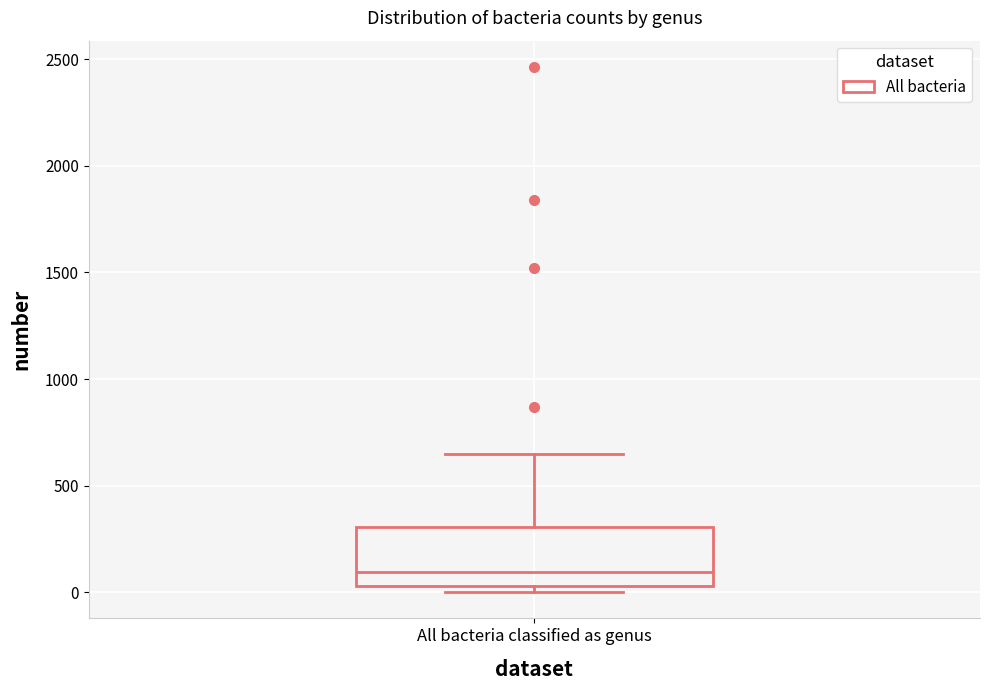

Transcribe this box plot: give where the median line is, the range the box spans, and where the two whiskers end, as read against the y-axis. The values are not printed on the chart, so give them approximately, as read against the axis.

median 100, box 50 to 300, whiskers 0 to 650